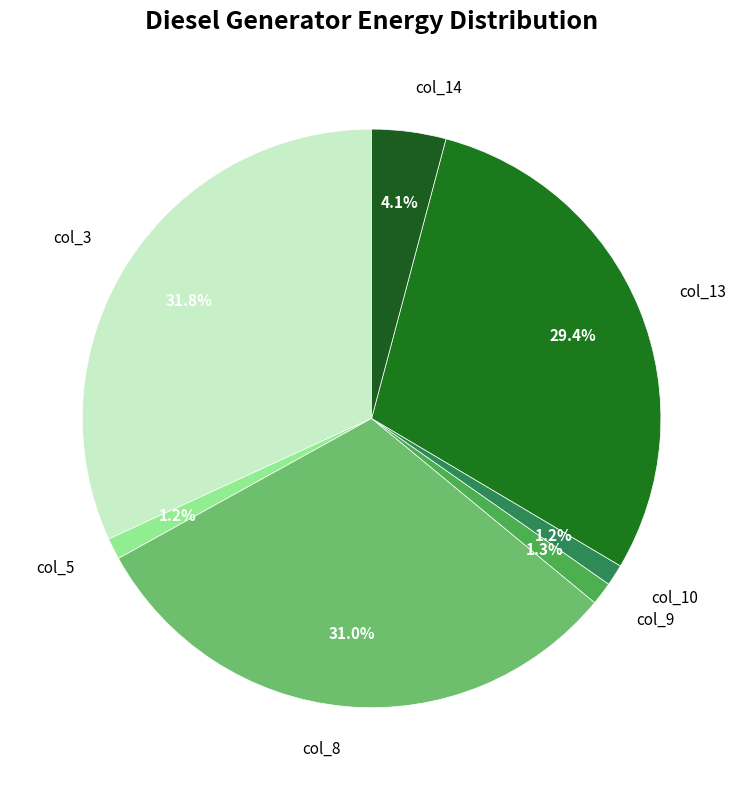

Which category has the biggest portion of the pie?

col_3